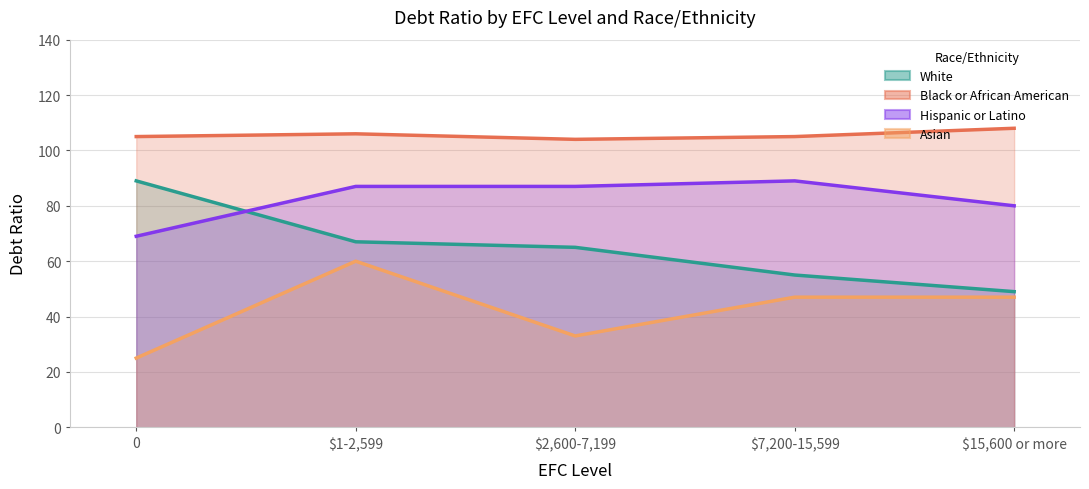

In Asian, how many points are higher than both neighbors (excluding endpoints)?

1